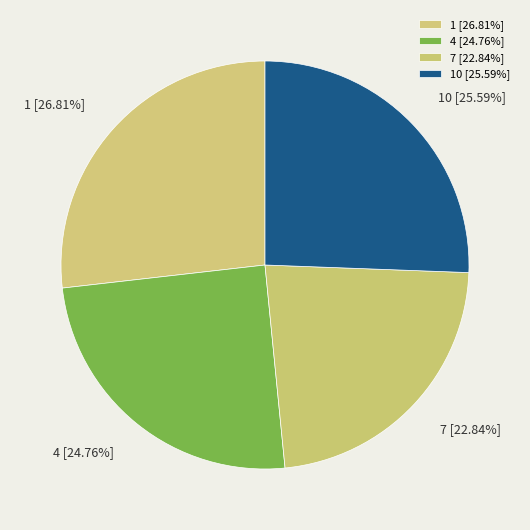

Is there a majority slice in this chart?

No